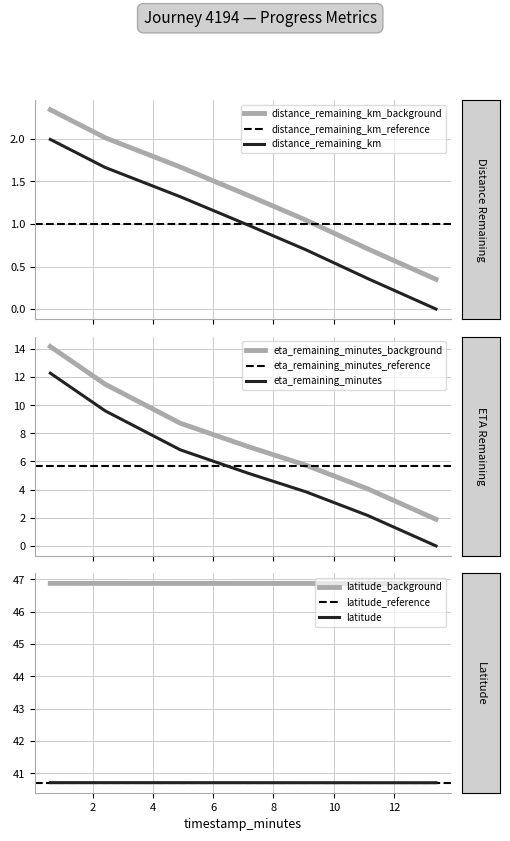

List the series in order of their peak value, highest first.

latitude, eta_remaining_minutes, distance_remaining_km